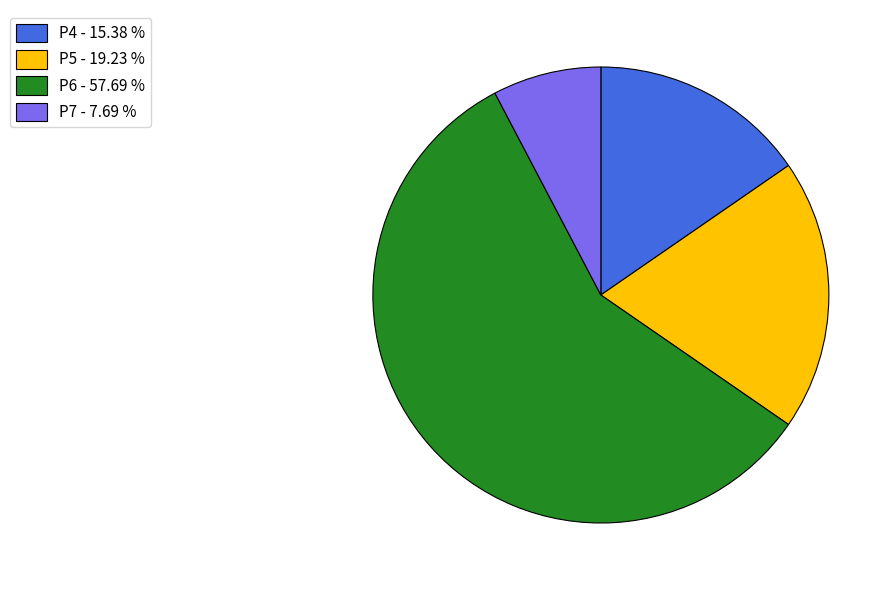

Do P5 and P6 together represent more than half of the pie?

Yes